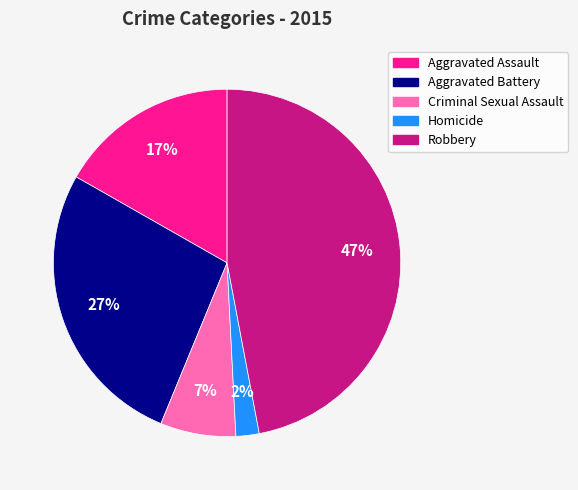

Which slice is the smallest?

Homicide